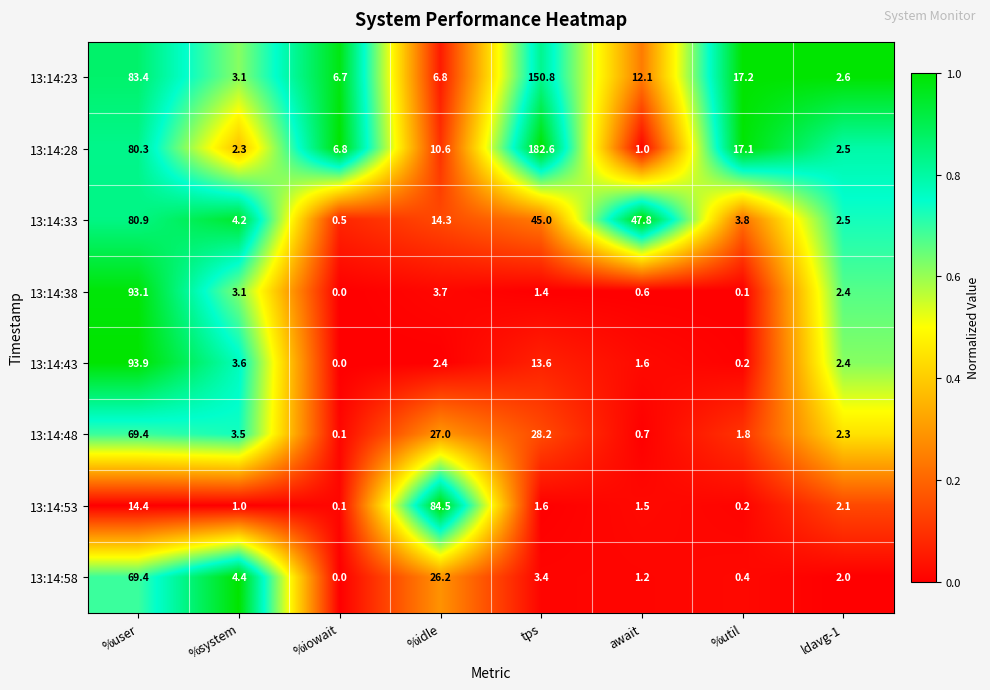

Count the number of categories in the chart.

8